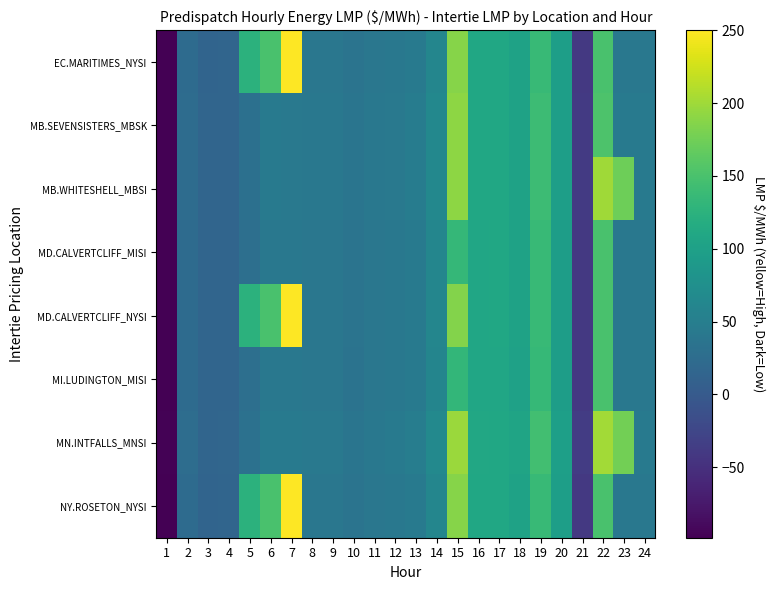

What is the maximum value shown in the chart?

250.0